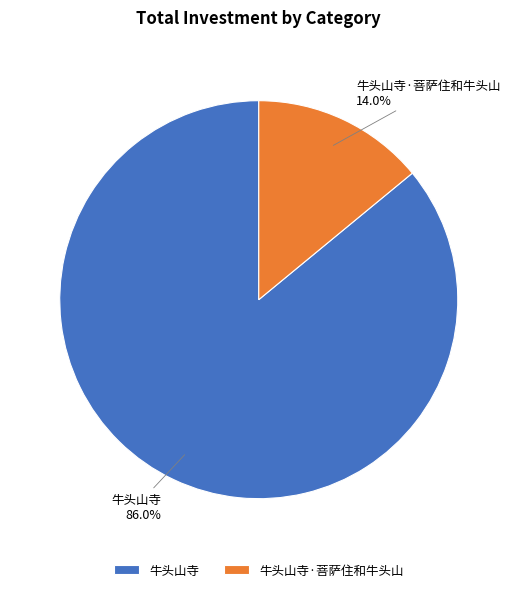

The 牛头山寺 slice represents 95% of the pie. True or false?

False